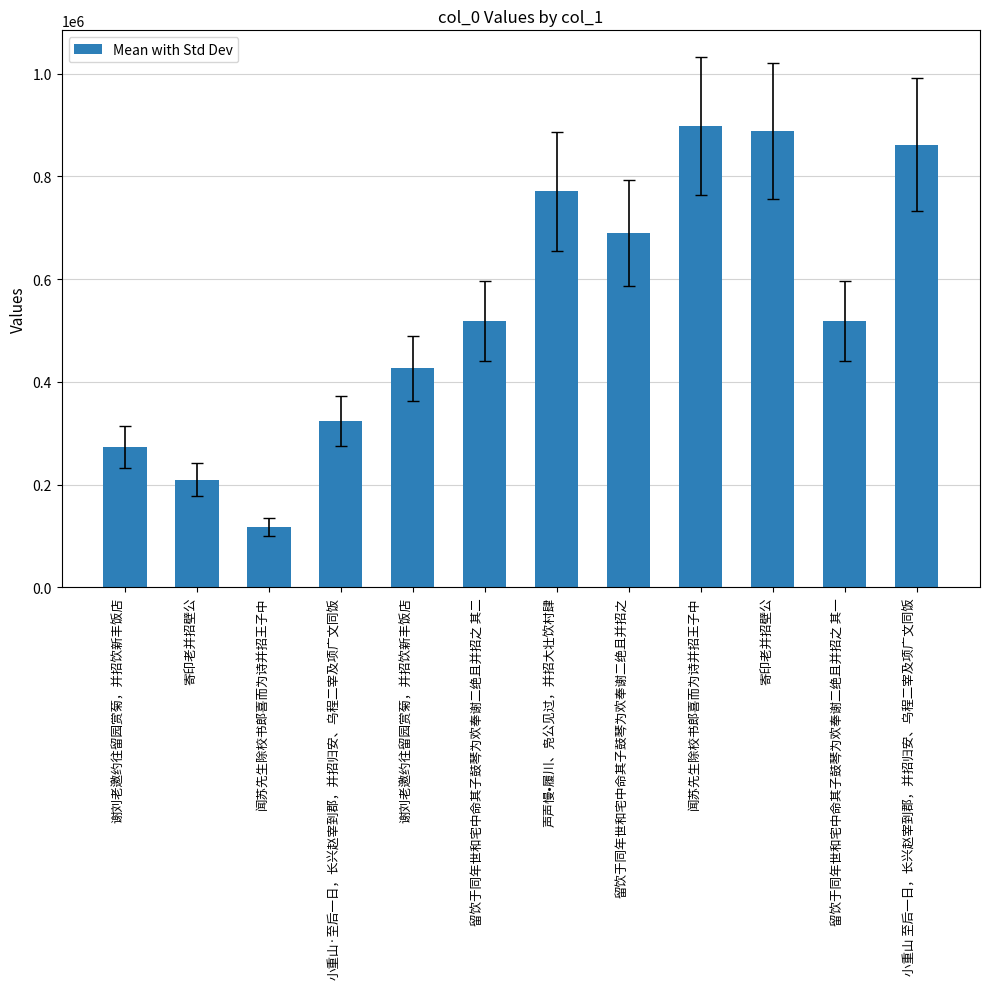

Reading left to right, extract all data points from this chart.

谢刘老邀约往留园赏菊，并招饮新丰饭店=272287	寄印老并招壁公=209836	闻苏先生除校书郎喜而为诗并招王子中=117403	小重山·至后一日，长兴赵宰到郡，并招归安、乌程二宰及项广文同饭=323864	谢刘老邀约往留园赏菊，并招饮新丰饭店=426067	留饮于同年世和宅中命其子鼓琴为欢奉谢二绝且并招之 其二=518777	声声慢•履川、凫公见过，并招大壮饮村肆=771288	留饮于同年世和宅中命其子鼓琴为欢奉谢二绝且并招之=690142	闻苏先生除校书郎喜而为诗并招王子中=898001	寄印老并招壁公=888333	留饮于同年世和宅中命其子鼓琴为欢奉谢二绝且并招之 其一=518776	小重山 至后一日，长兴赵宰到郡，并招归安、乌程二宰及项广文同饭=861792